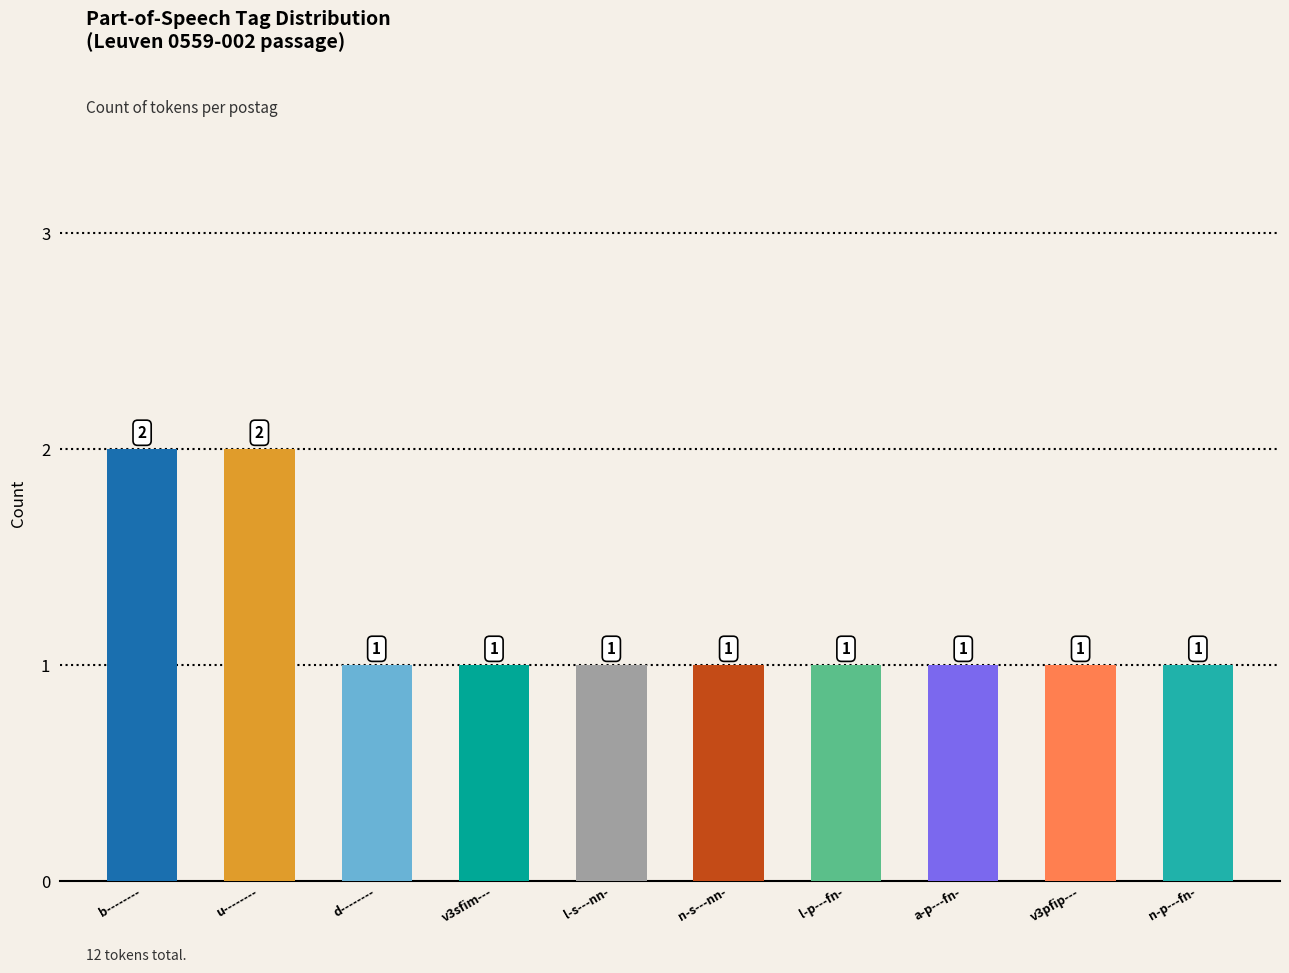

What is the greatest value displayed?

2